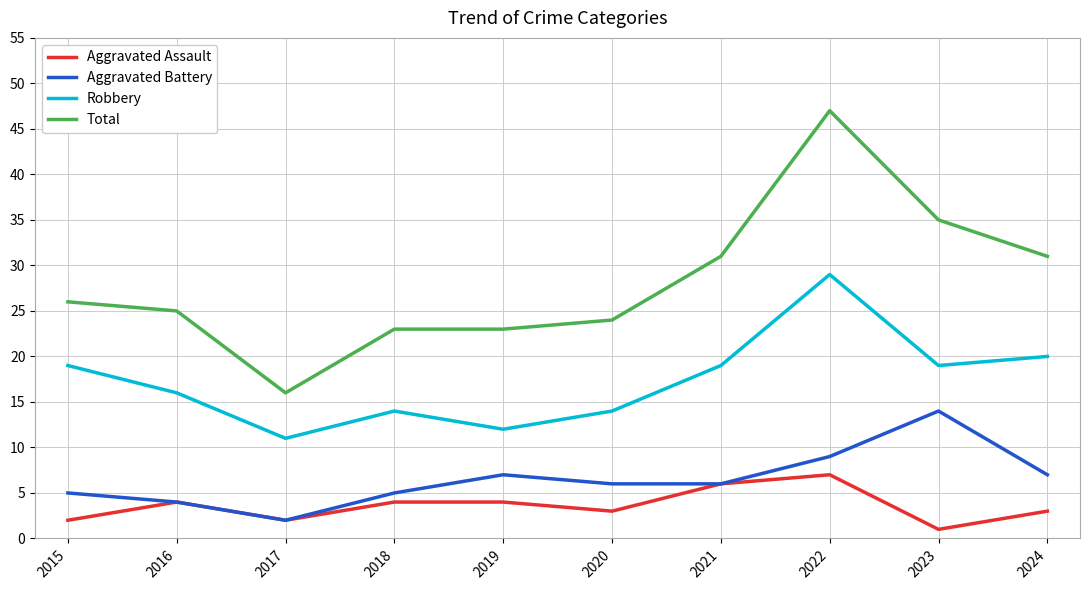

At which category is the sum across all series the highest?

2022